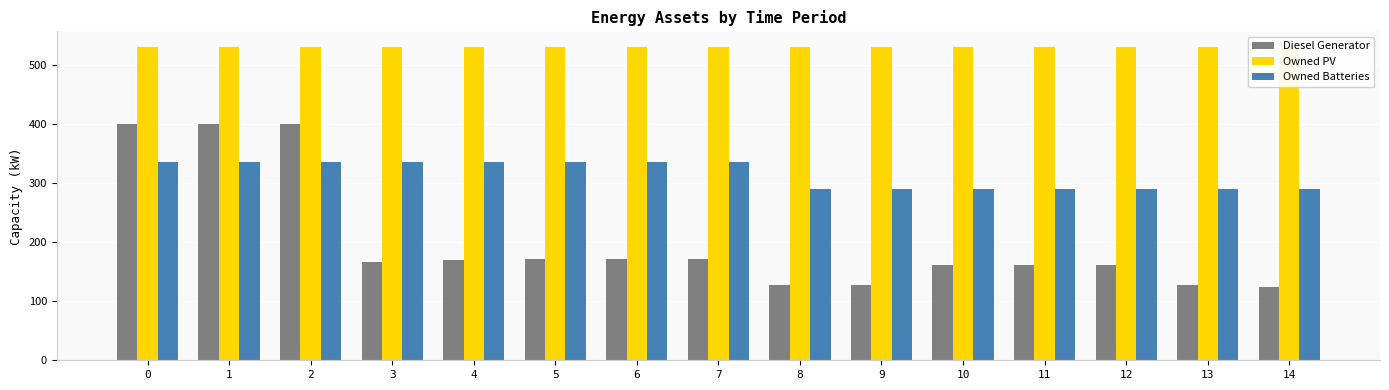

Reading left to right, transcribe all the data shown in this chart.

Diesel Generator: 400	400	400	166	170	171	171	171	128	128	162	162	162	128	124
Owned PV: 530	530	530	530	530	530	530	530	530	530	530	530	530	530	530
Owned Batteries: 336	336	336	336	336	336	336	336	289	289	289	289	289	289	289